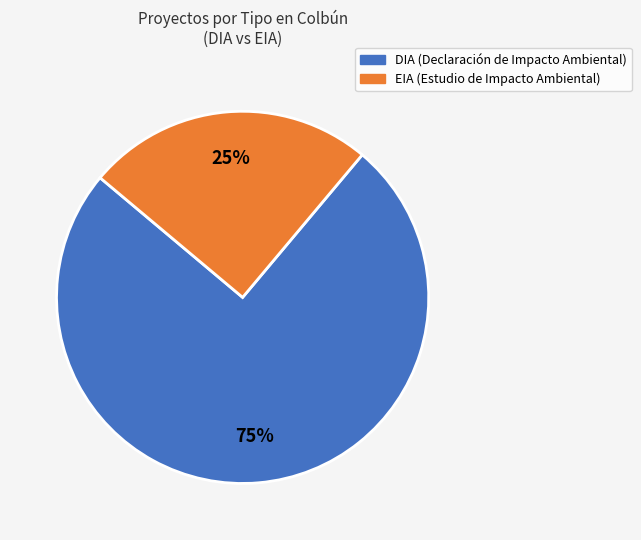

To the nearest percent, what portion does EIA represent?

25%